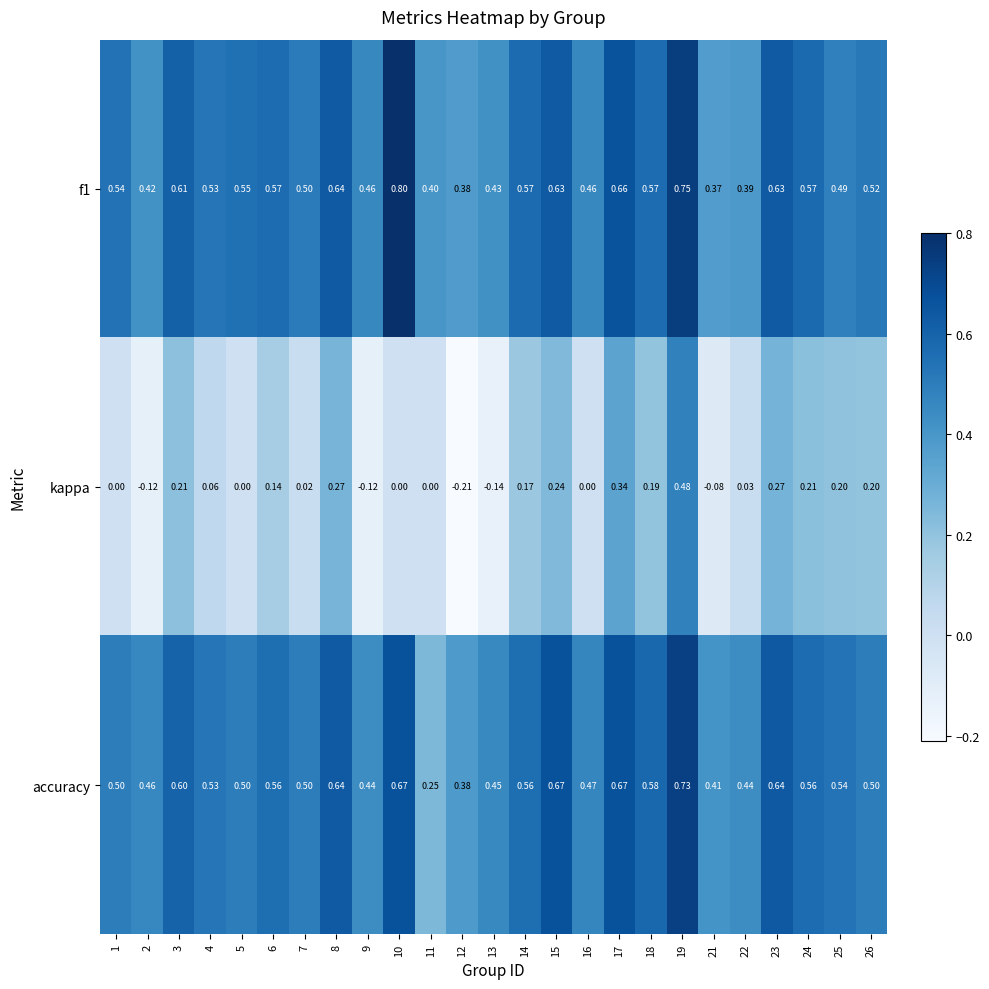

What is the difference between the highest and lowest values at 16?

0.5